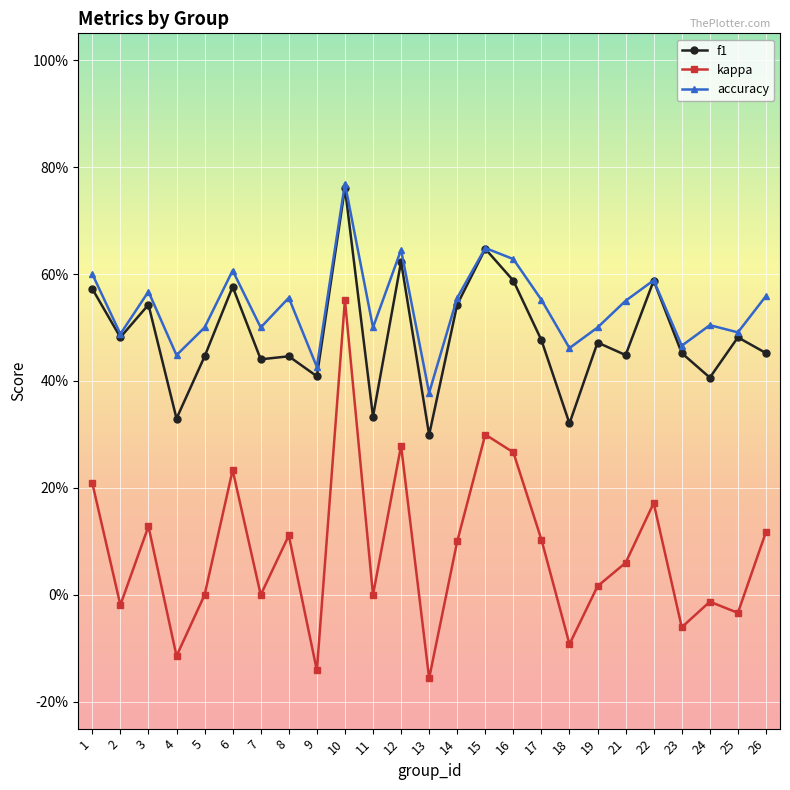

What is the total value across all series at 9?

0.7